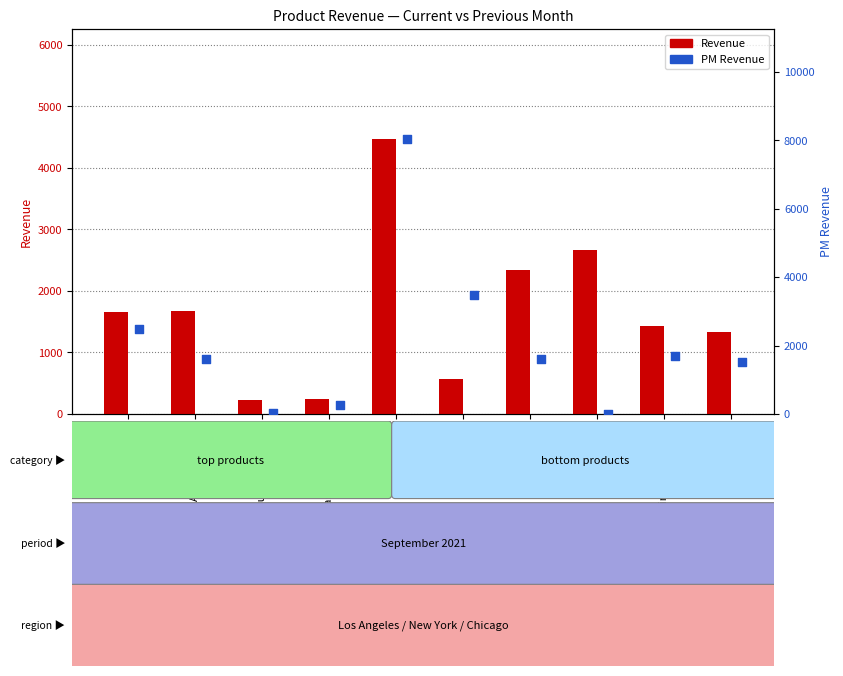

Which series has the largest total across all categories?

PM Revenue